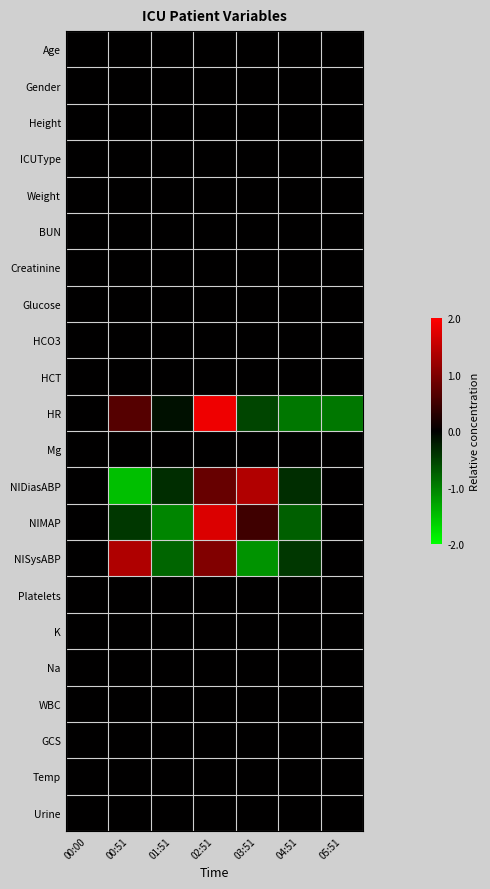

Between 01:51 and 02:51, which is larger?

01:51